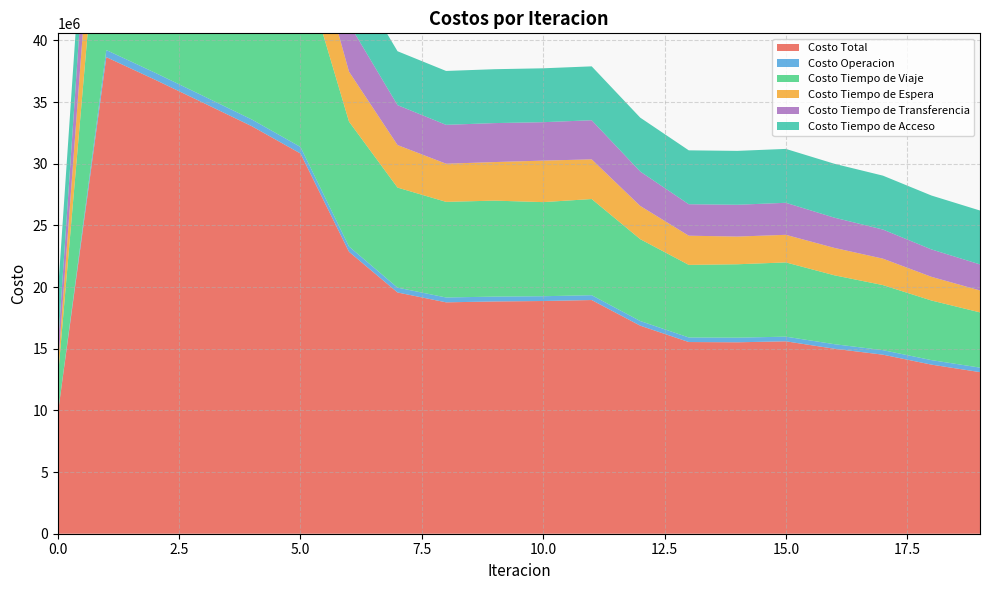

Reading left to right, extract all data points from this chart.

Costo Total: 0=9689925.6	1=38637906.8	2=36817146.1	3=34931748.0	4=33034483.4	5=30827830.0	6=22859801.6	7=19559196.3	8=18760064.1	9=18830998.7	10=18867526.4	11=18946423.8	12=16867384.7	13=15541649.2	14=15519973.6	15=15599967.9	16=14997263.4	17=14516037.3	18=13709923.7	19=13102123.6
Costo Operacion: 0=0.0	1=577784.3	2=567574.4	3=556924.1	4=546182.1	5=531988.3	6=428224.7	7=394242.9	8=393516.4	9=394002.3	10=388364.4	11=392789.7	12=378108.2	13=370826.7	14=376061.3	15=377605.6	16=370184.7	17=367373.9	18=365684.6	19=365109.2
Costo Tiempo de Viaje: 0=2859660.4	1=18908628.5	2=18102542.7	3=17255731.8	4=16402684.7	5=15312025.2	6=10125210.0	7=8109887.5	8=7752581.7	9=7781420.5	10=7629275.9	11=7796690.4	12=6636510.6	13=5884541.2	14=5950327.9	15=6019022.8	16=5585113.1	17=5274704.8	18=4832096.8	19=4478147.0
Costo Tiempo de Espera: 0=809857.5	1=8098575.3	2=7335400.9	3=6582347.8	4=5831641.3	5=4947938.7	6=4049287.7	7=3449176.0	8=3092316.8	9=3126807.0	10=3365621.2	11=3217030.4	12=2693697.7	13=2365588.4	14=2246129.3	15=2237580.3	16=2220985.2	17=2144135.3	18=1920862.8	19=1777505.7
Costo Tiempo de Transferencia: 0=1651334.6	1=6683845.8	2=6442555.1	3=6167671.2	4=5884902.2	5=5666804.7	6=3888006.2	7=3236817.0	8=3152576.1	9=3159695.9	10=3115191.8	11=3170840.3	12=2789995.3	13=2551620.0	14=2578382.1	15=2596686.1	16=2451907.4	17=2360750.3	18=2222206.5	19=2112288.6
Costo Tiempo de Acceso: 0=4369073.0	1=4369073.0	2=4369073.0	3=4369073.0	4=4369073.0	5=4369073.0	6=4369073.0	7=4369073.0	8=4369073.0	9=4369073.0	10=4369073.0	11=4369073.0	12=4369073.0	13=4369073.0	14=4369073.0	15=4369073.0	16=4369073.0	17=4369073.0	18=4369073.0	19=4369073.0